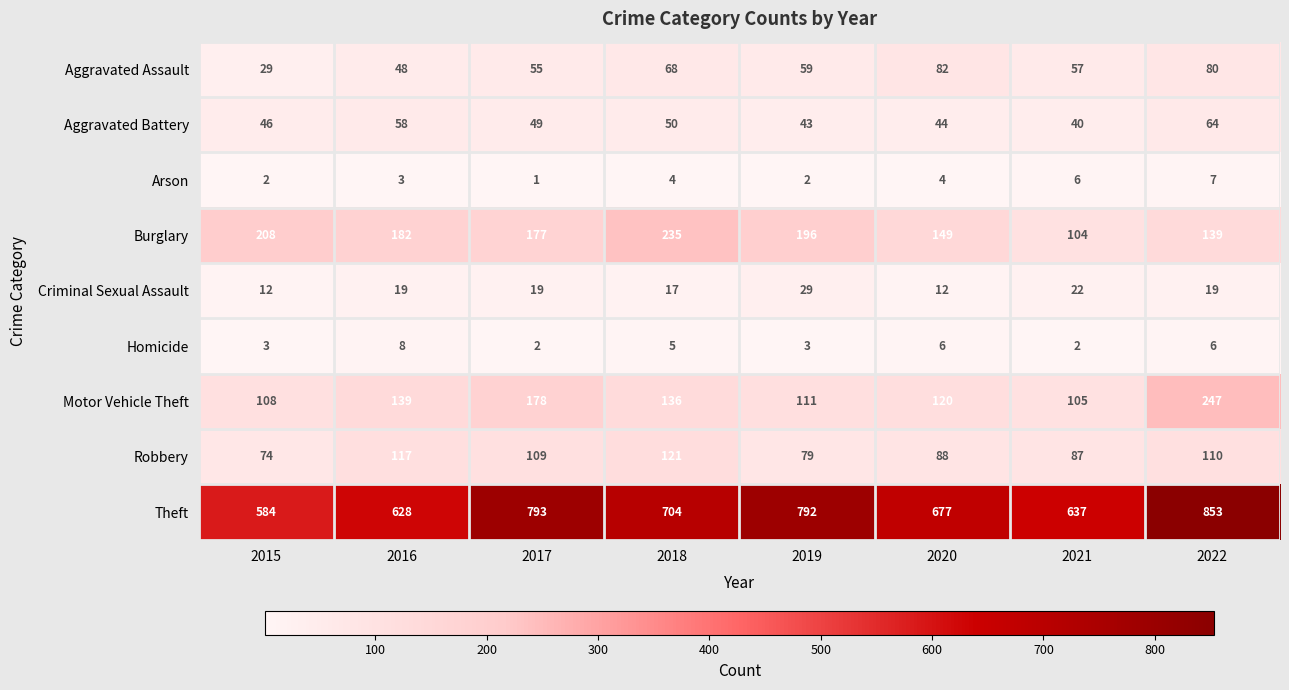

List the series in order of their peak value, lowest first.

Arson, Homicide, Criminal Sexual Assault, Aggravated Battery, Aggravated Assault, Robbery, Burglary, Motor Vehicle Theft, Theft